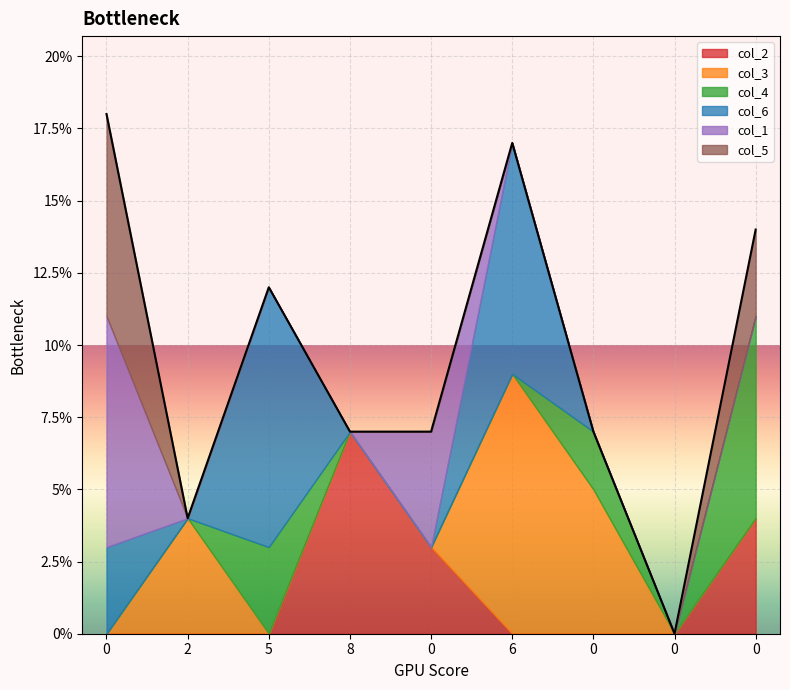

Rank the categories by col_5 value from highest to lowest.

0, 0, 2, 5, 8, 0, 6, 0, 0